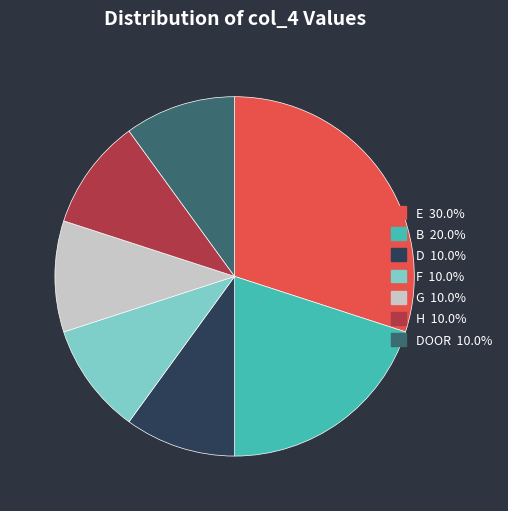

Is the sum of D 10.0% and DOOR 10.0% greater than half?

No